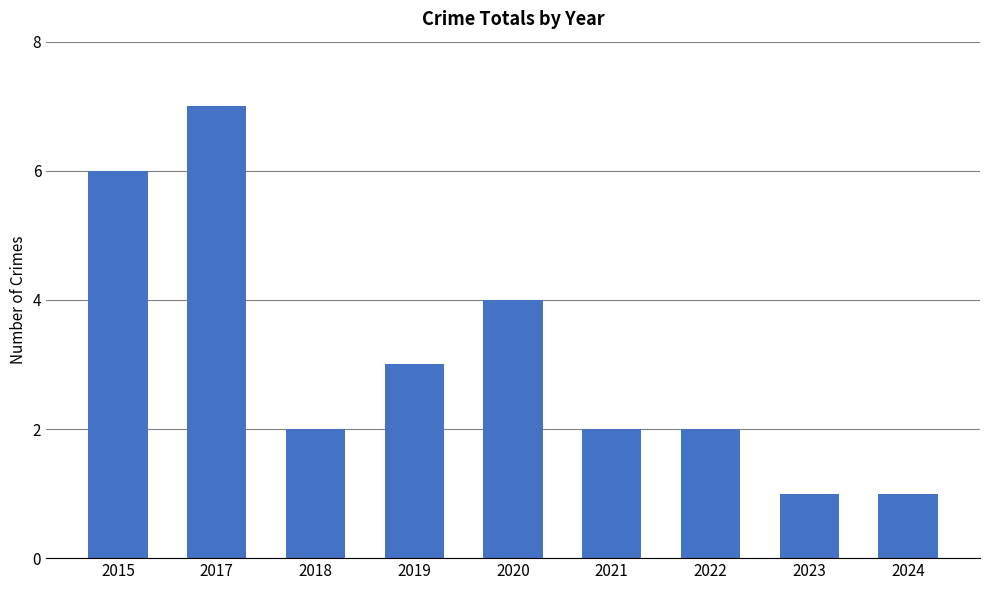

At which label is the value closest to 4?

2020